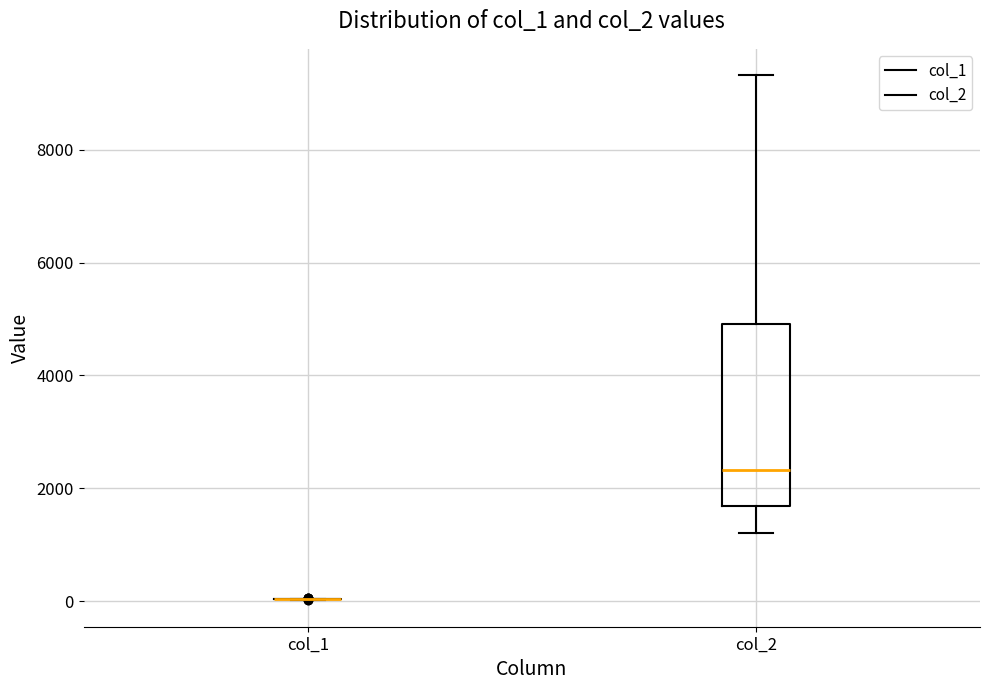

Reading left to right, read every box against the y-axis: the position of its median line, the range the box covers, and the ends of its whiskers. The values are not printed on the chart, so give them approximately, as read against the axis.

col_1: box collapsed to a line at 0, whiskers 0 to 0
col_2: median 2400, box 1600 to 5000, whiskers 1200 to 9400